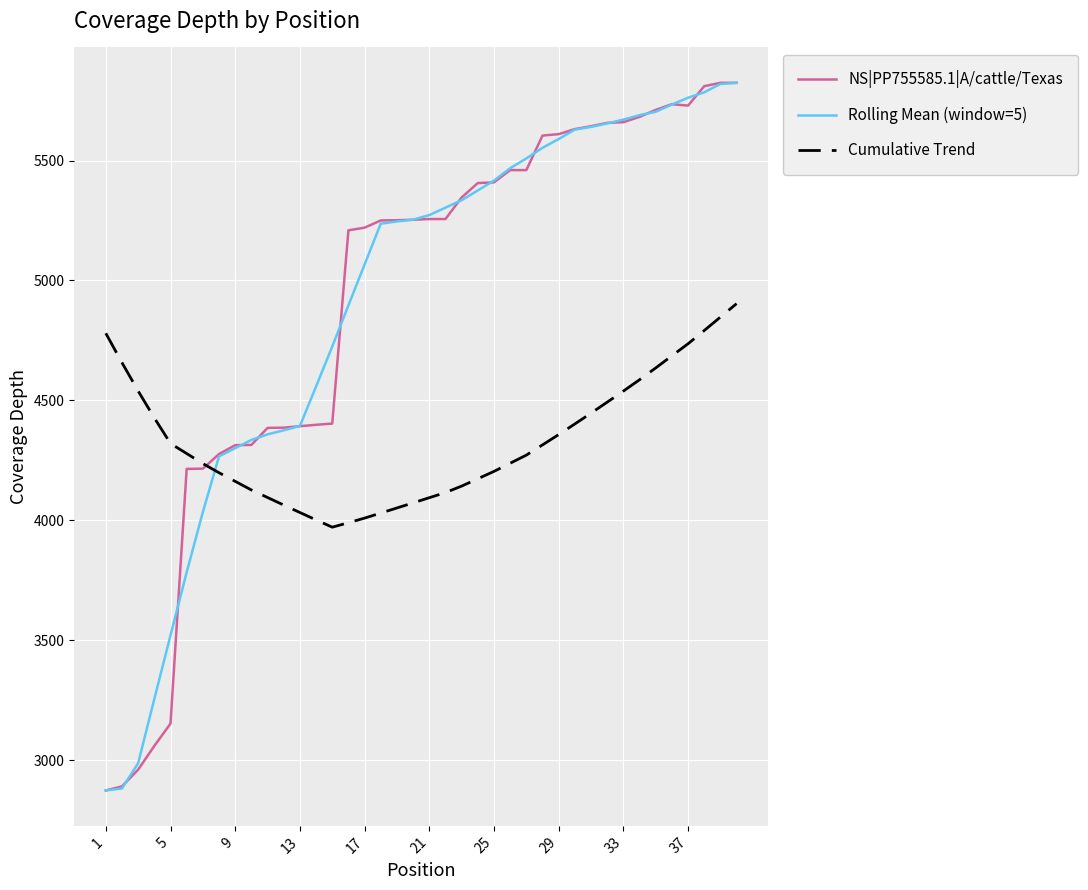

What is the minimum value for Rolling Mean (window=5)?

2873.0